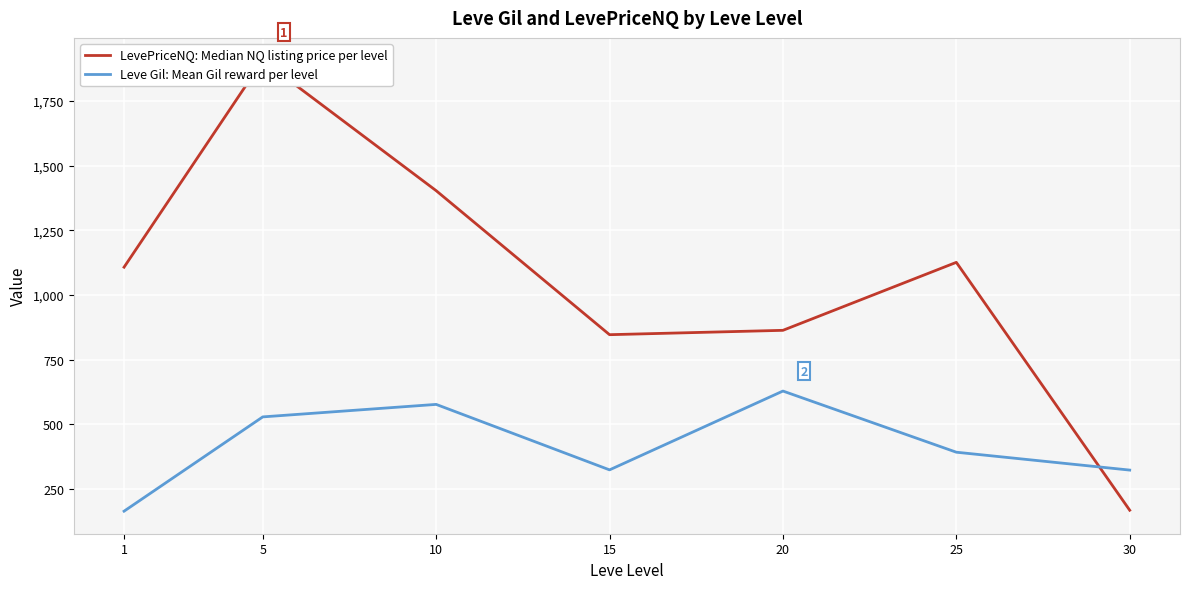

Is this an area chart (filled region under the line)?

No